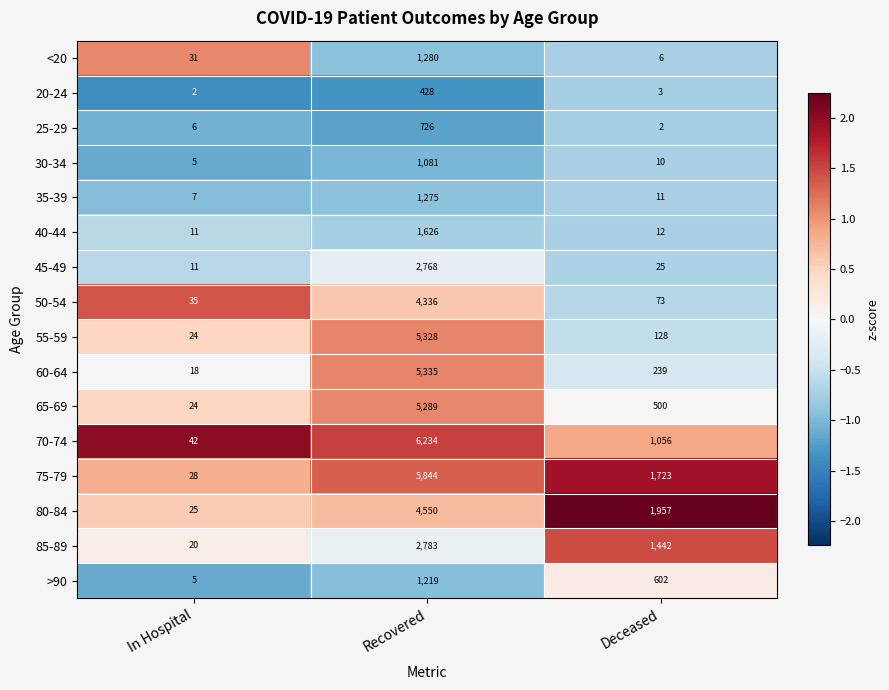

Rank the series by their maximum value, from lowest to highest.

20-24, 25-29, 30-34, >90, 35-39, <20, 40-44, 45-49, 85-89, 50-54, 80-84, 65-69, 55-59, 60-64, 75-79, 70-74